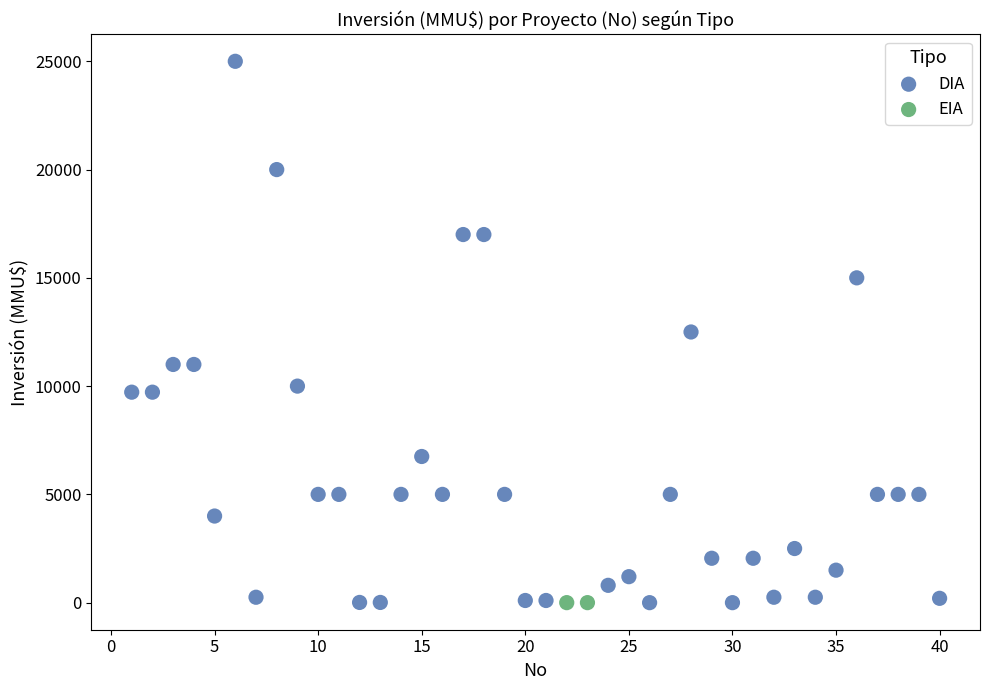

What are all the series names shown in the legend?

DIA, EIA